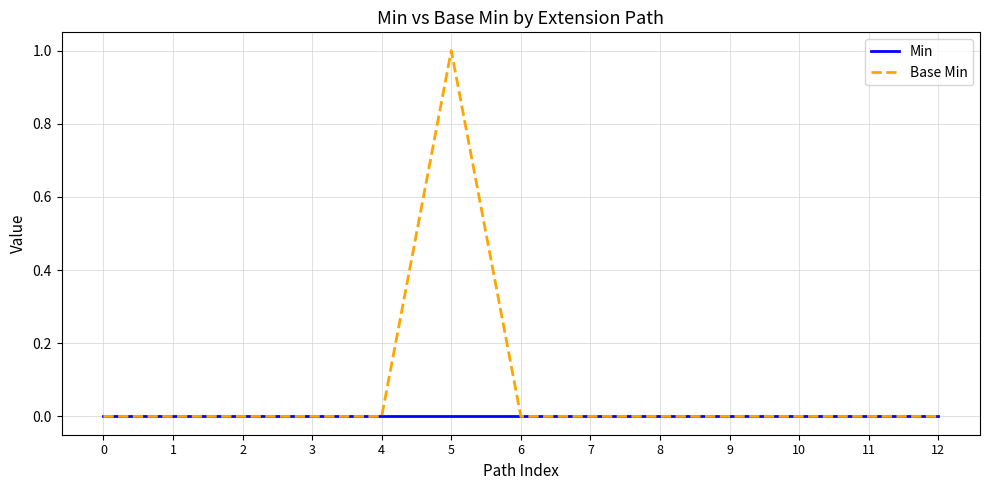

Which series has the largest total across all categories?

Base Min